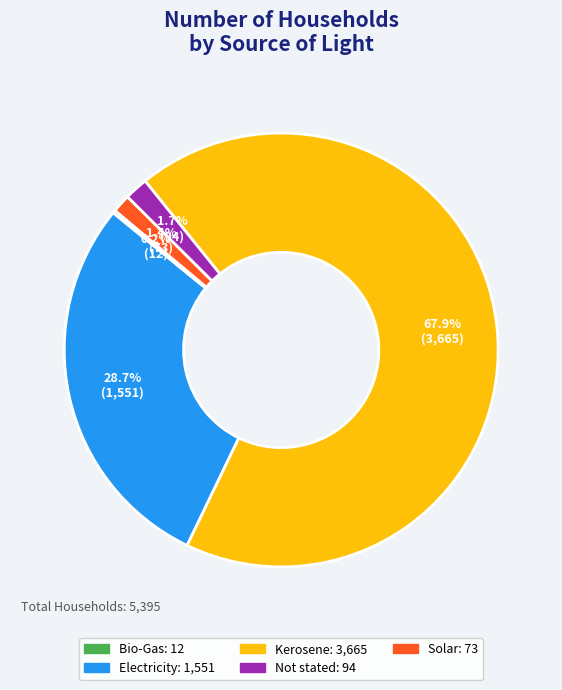

What is the largest slice in the pie chart?

Kerosene